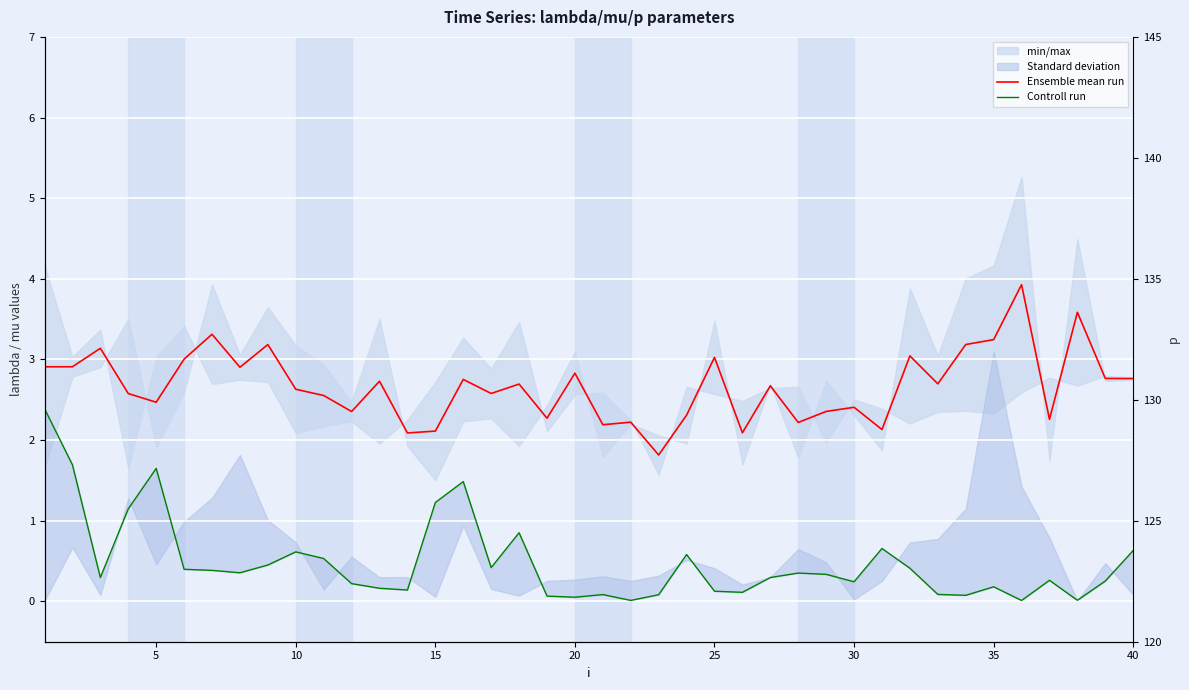

True or false: Controll run and Ensemble mean run cross at least once.

False